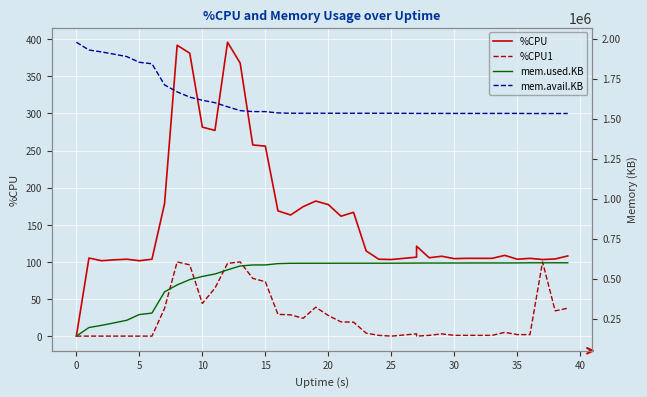

The value of mem.avail.KB at 0 is 1928616.0. True or false?

True